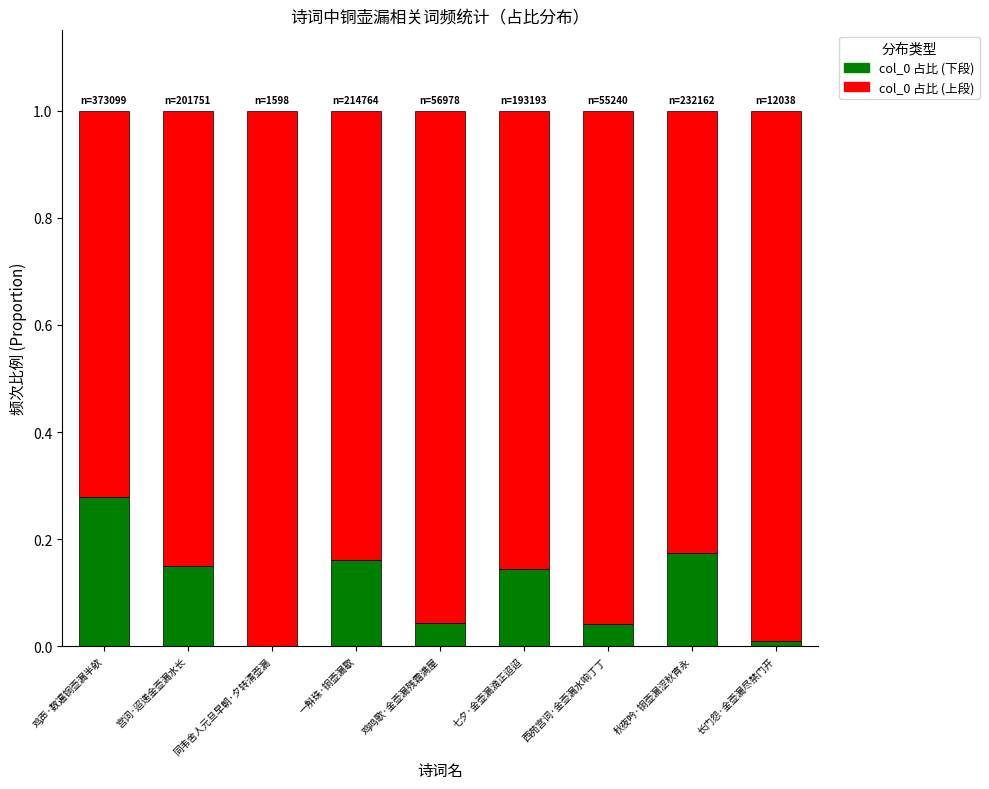

Is it true that col_0 (上半部分) equals 0.0 at 鸡鸣歌·金壶漏残霜满屋?

True